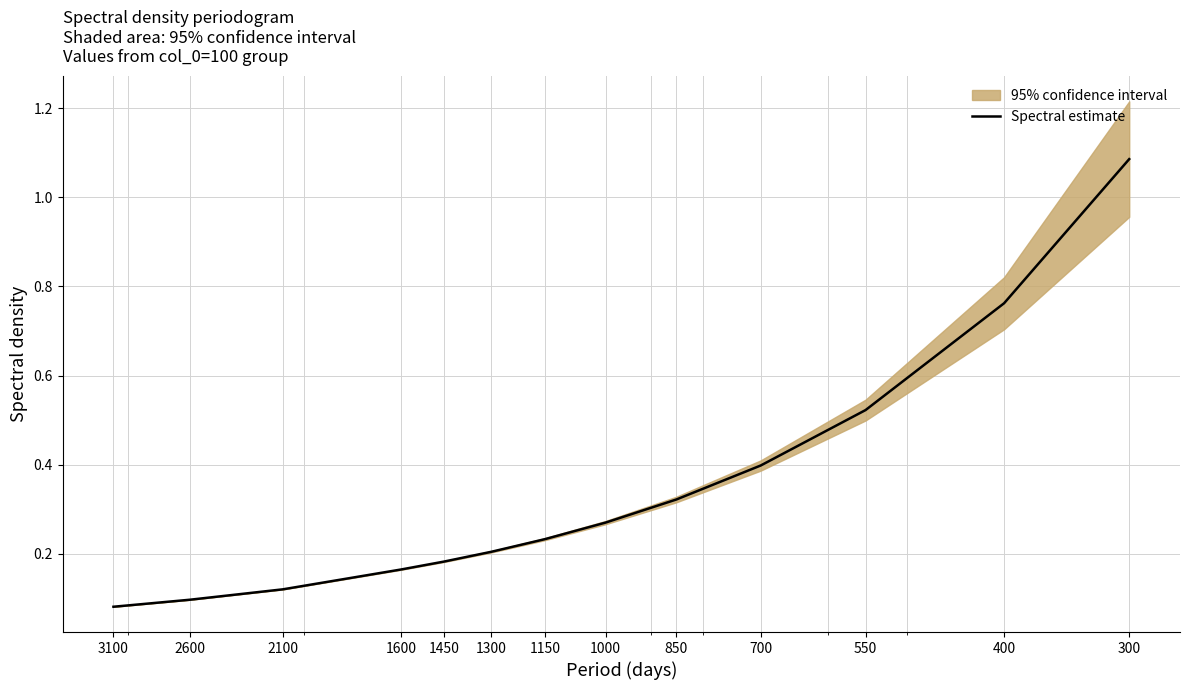

True or false: the data has more than 2 interior local peaks.

False